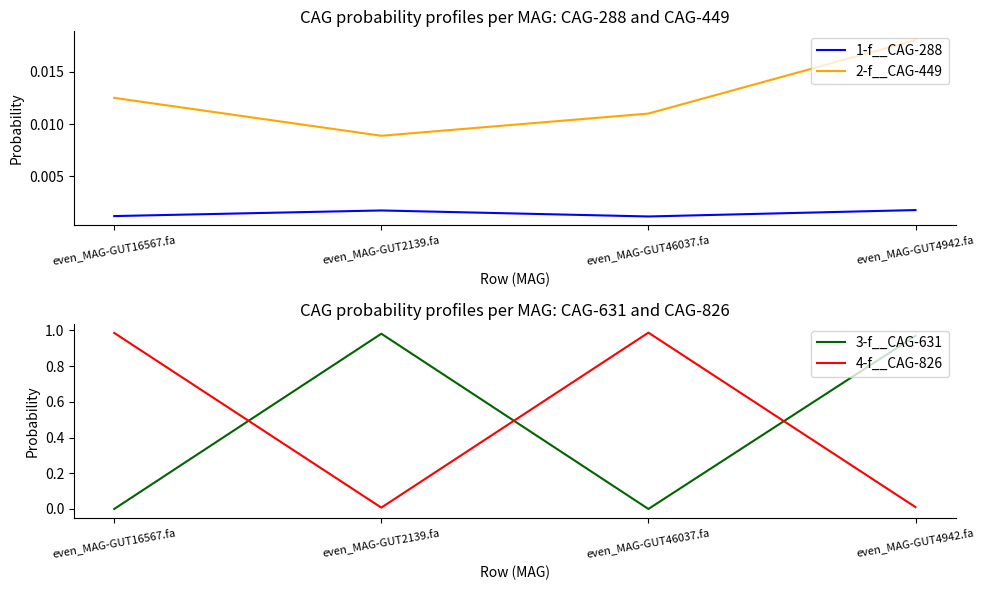

Where is the first local minimum for 2-f__CAG-449?

even_MAG-GUT2139.fa